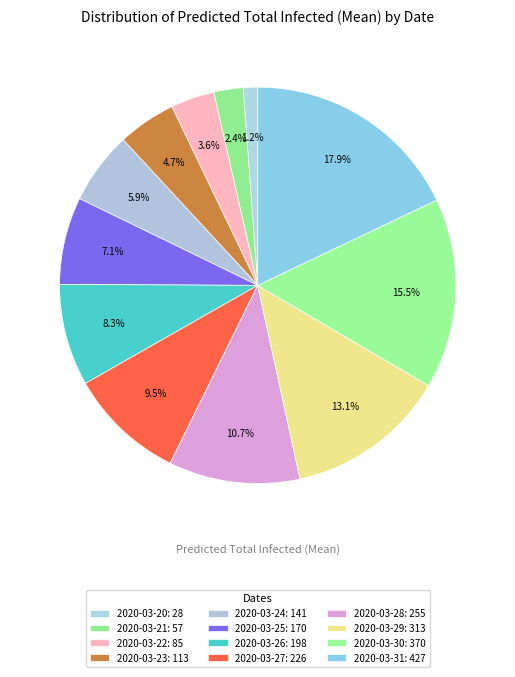

Count the number of slices in the pie.

12